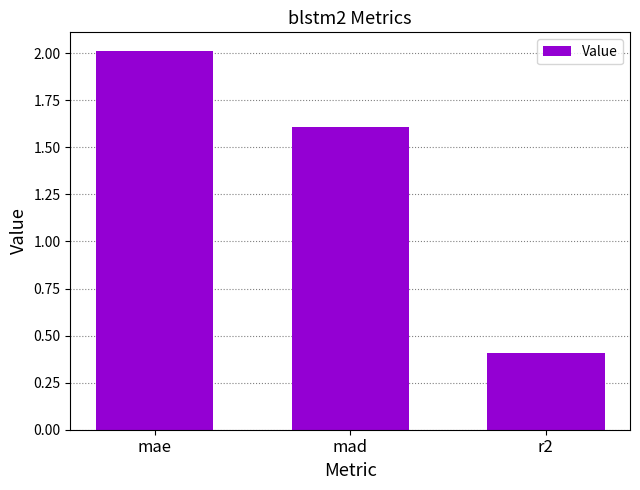

List the labels in order of value, largest first.

mae, mad, r2